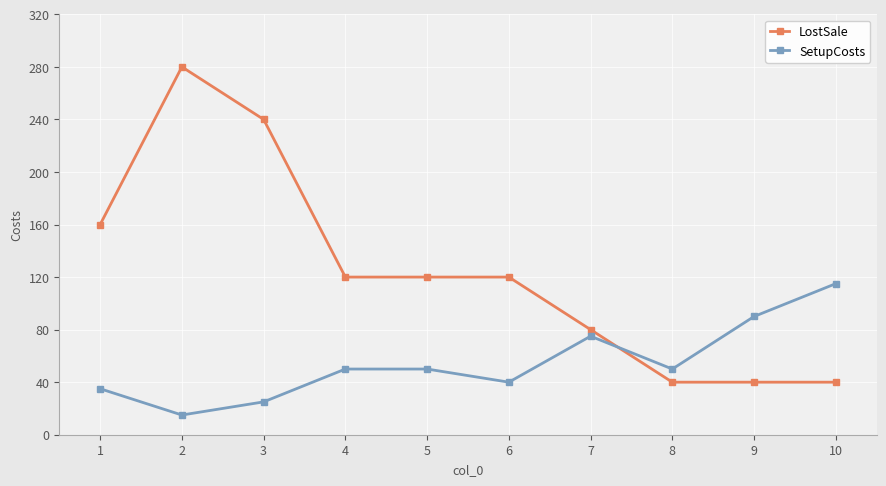

How many lines are shown in the chart?

2